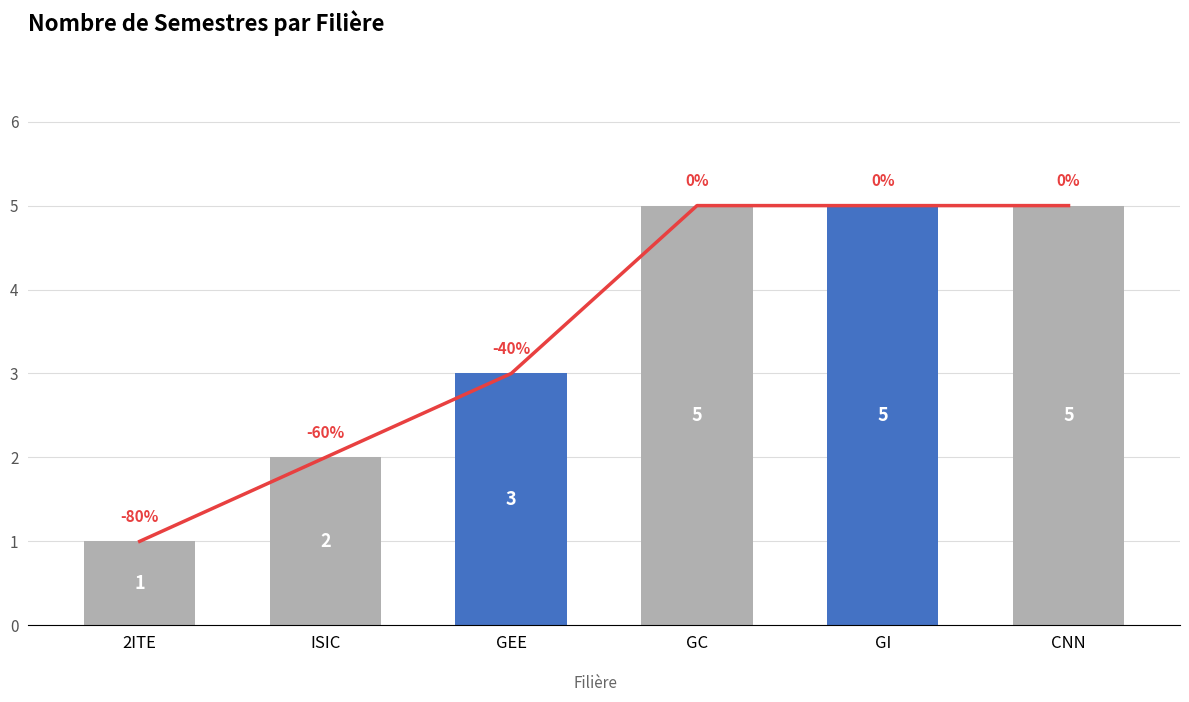

Rank the categories by value from lowest to highest.

2ITE, ISIC, GEE, GC, GI, CNN